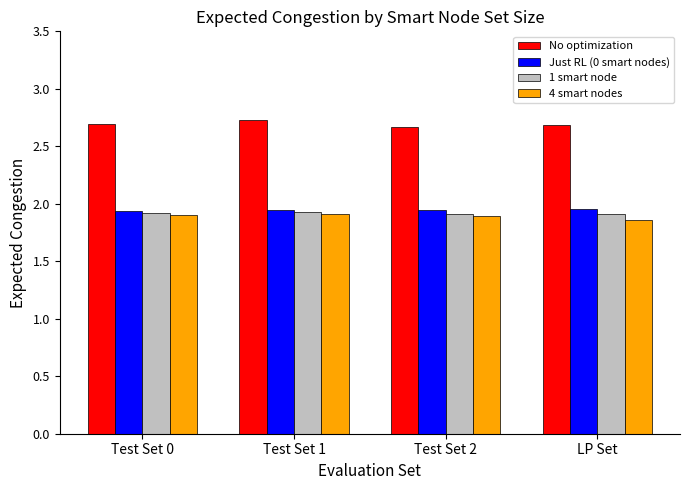

What is the sum of all 1 smart node values?

7.7